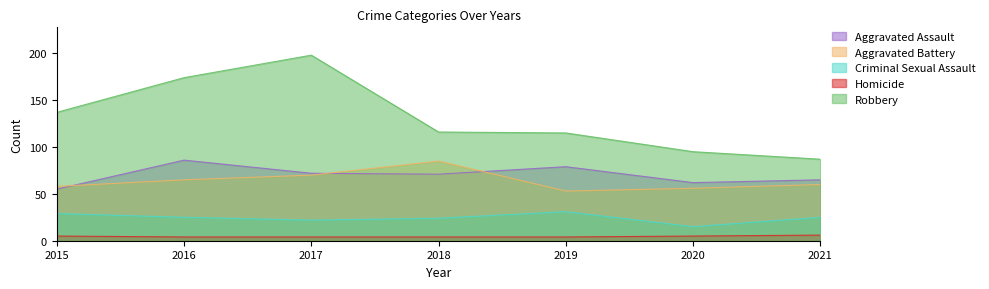

True or false: Aggravated Assault and Robbery cross at least once.

False